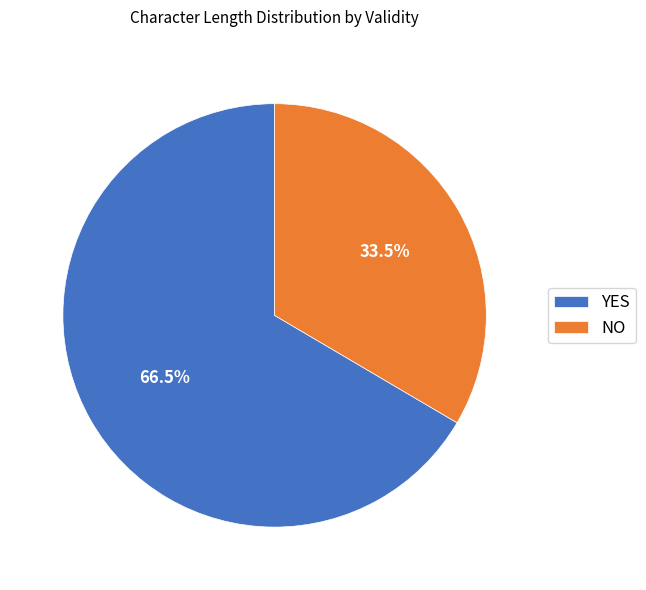

How many segments does this pie chart have?

2